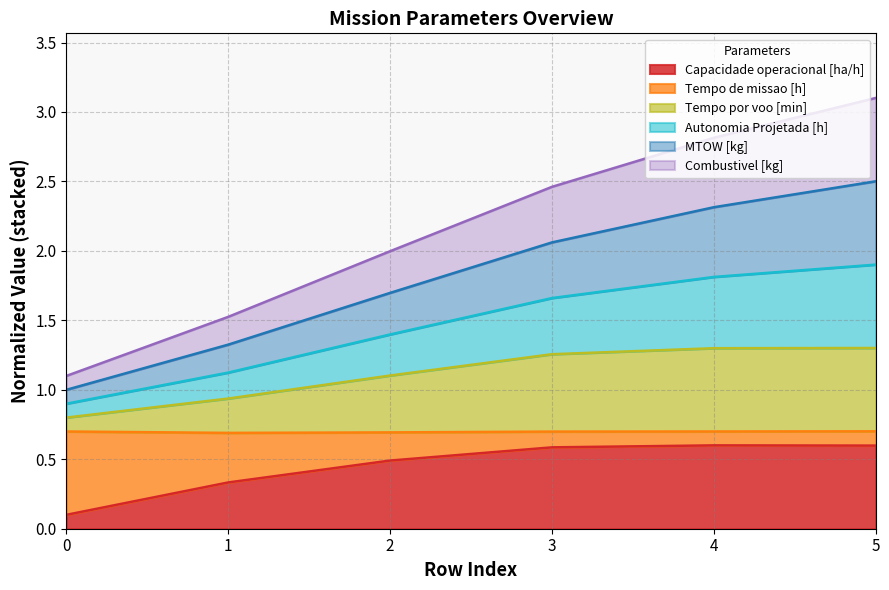

The value of Capacidade operacional [ha/h] at 3 is 0.8. True or false?

False